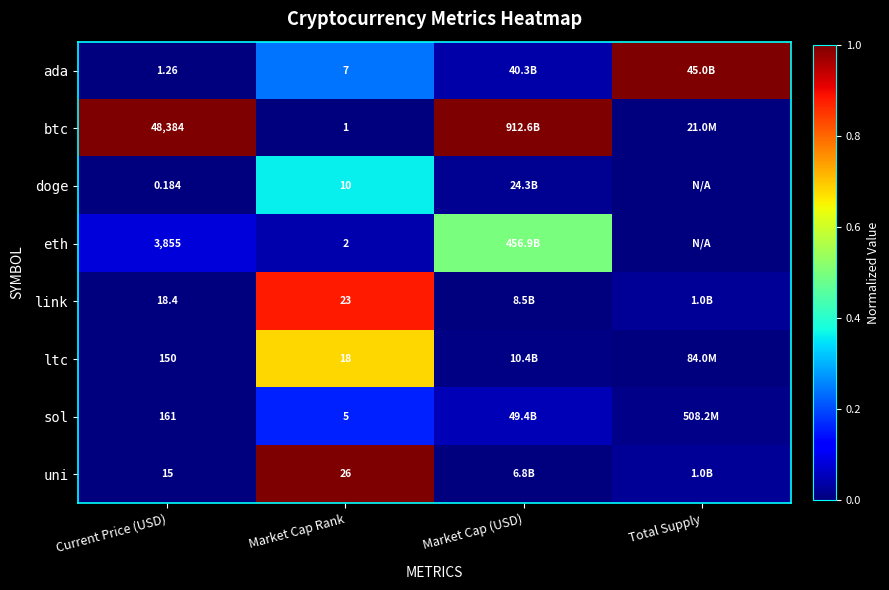

Which label corresponds to the smallest value in the chart?

Market Cap Rank